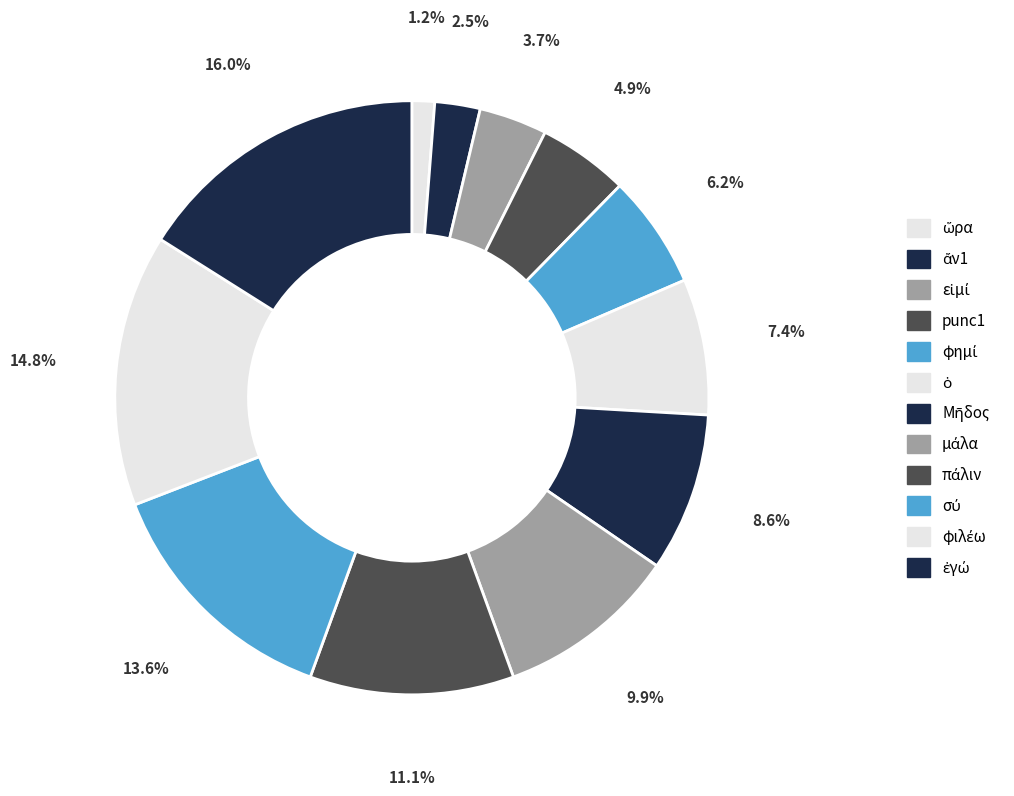

True or false: ὥρα accounts for 16% of the total.

False